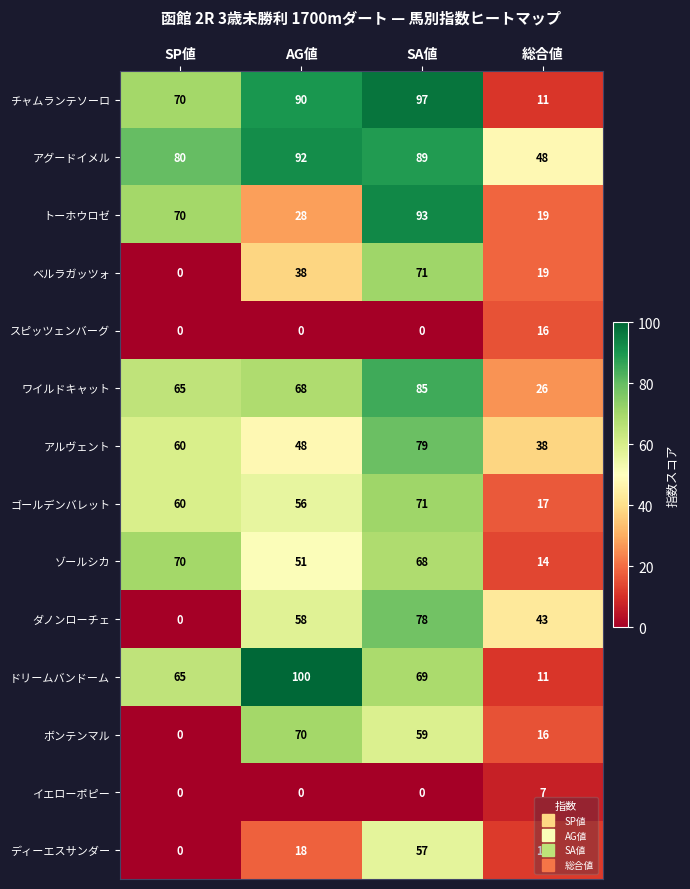

Is the value of ダノンローチェ at 総合値 greater than the value of ゴールデンバレット at SA値?

No